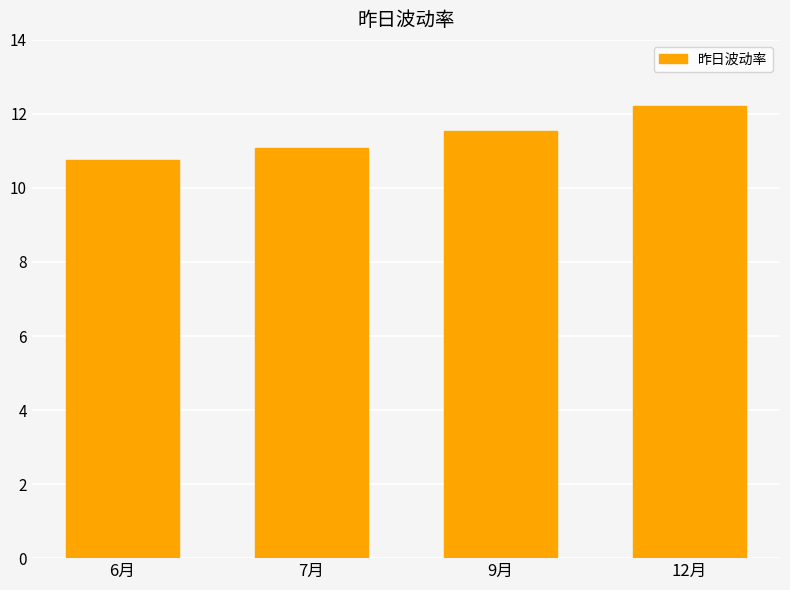

What is the value of the 2nd bar from the left?

11.1